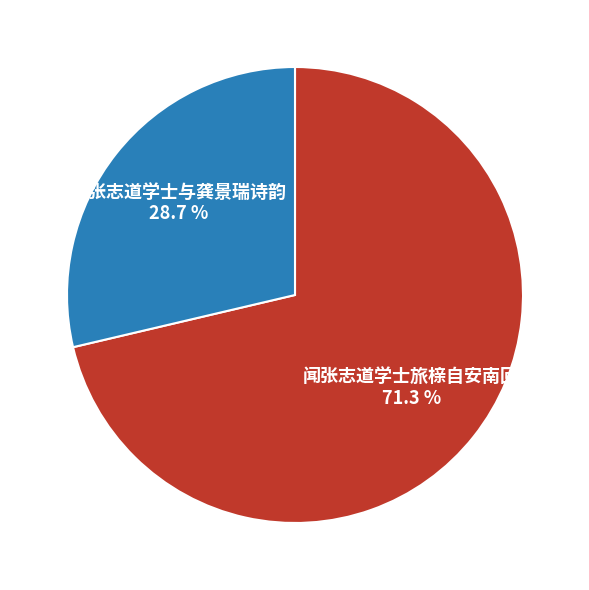

To the nearest percent, what is the average slice percentage?

50%